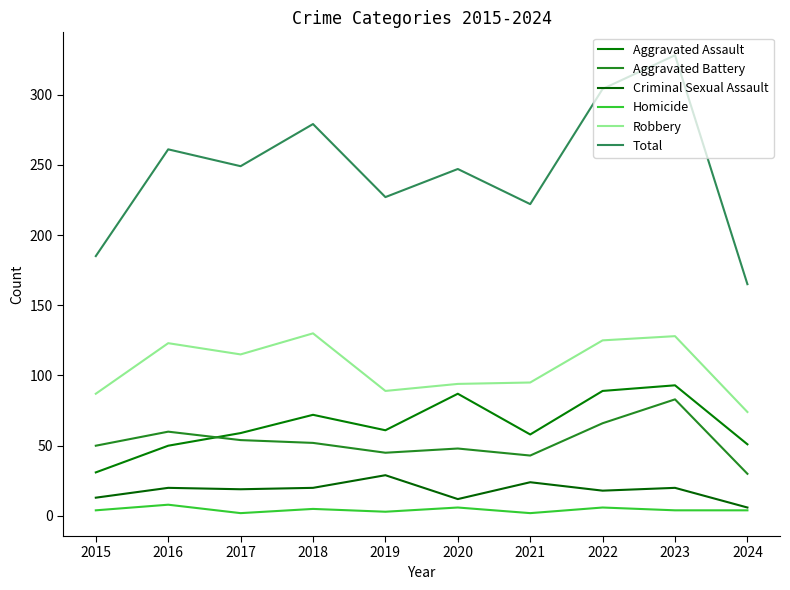

What is the maximum value for Total?

328